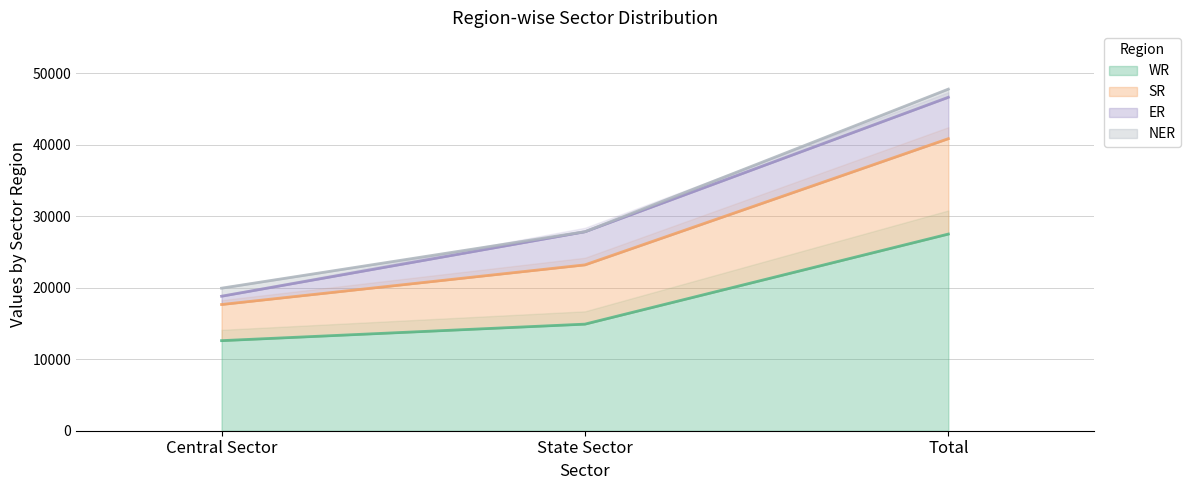

Where is WR nearest to the value 20044?

State Sector